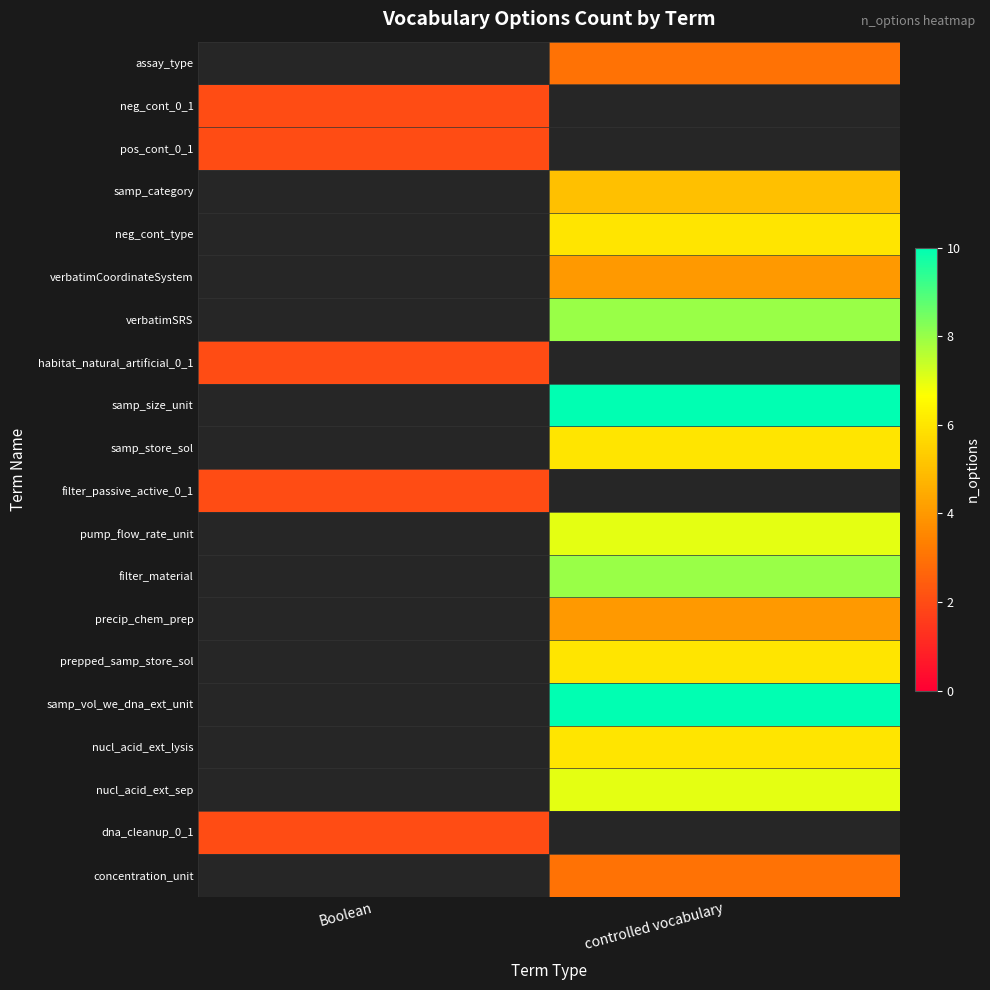

Reading left to right, transcribe all the data shown in this chart.

assay_type: Boolean=0	controlled vocabulary=3
neg_cont_0_1: Boolean=2	controlled vocabulary=0
pos_cont_0_1: Boolean=2	controlled vocabulary=0
samp_category: Boolean=0	controlled vocabulary=5
neg_cont_type: Boolean=0	controlled vocabulary=6
verbatimCoordinateSystem: Boolean=0	controlled vocabulary=4
verbatimSRS: Boolean=0	controlled vocabulary=8
habitat_natural_artificial_0_1: Boolean=2	controlled vocabulary=0
samp_size_unit: Boolean=0	controlled vocabulary=10
samp_store_sol: Boolean=0	controlled vocabulary=6
filter_passive_active_0_1: Boolean=2	controlled vocabulary=0
pump_flow_rate_unit: Boolean=0	controlled vocabulary=7
filter_material: Boolean=0	controlled vocabulary=8
precip_chem_prep: Boolean=0	controlled vocabulary=4
prepped_samp_store_sol: Boolean=0	controlled vocabulary=6
samp_vol_we_dna_ext_unit: Boolean=0	controlled vocabulary=10
nucl_acid_ext_lysis: Boolean=0	controlled vocabulary=6
nucl_acid_ext_sep: Boolean=0	controlled vocabulary=7
dna_cleanup_0_1: Boolean=2	controlled vocabulary=0
concentration_unit: Boolean=0	controlled vocabulary=3